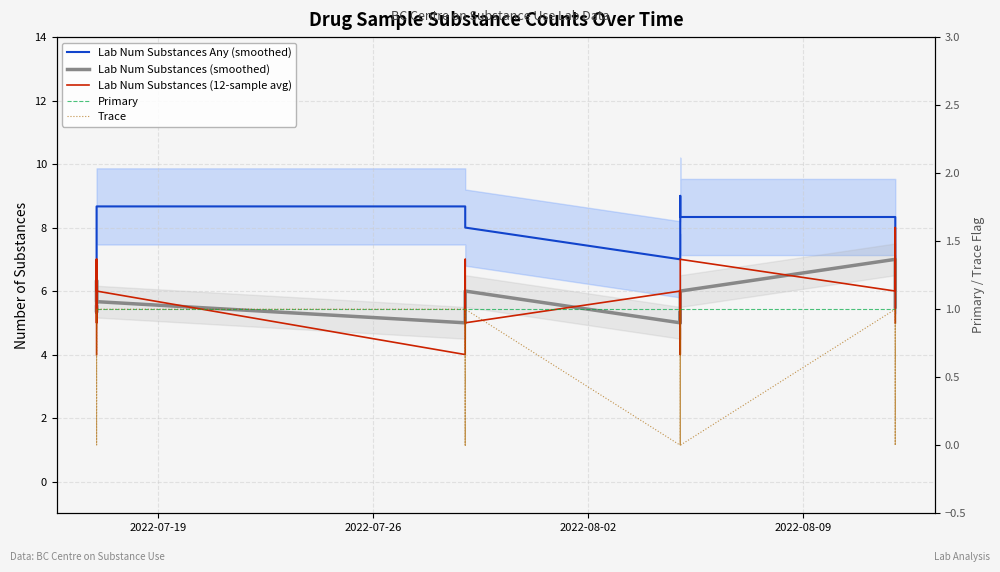

What is the minimum value for Lab Num Substances (smoothed)?

5.0